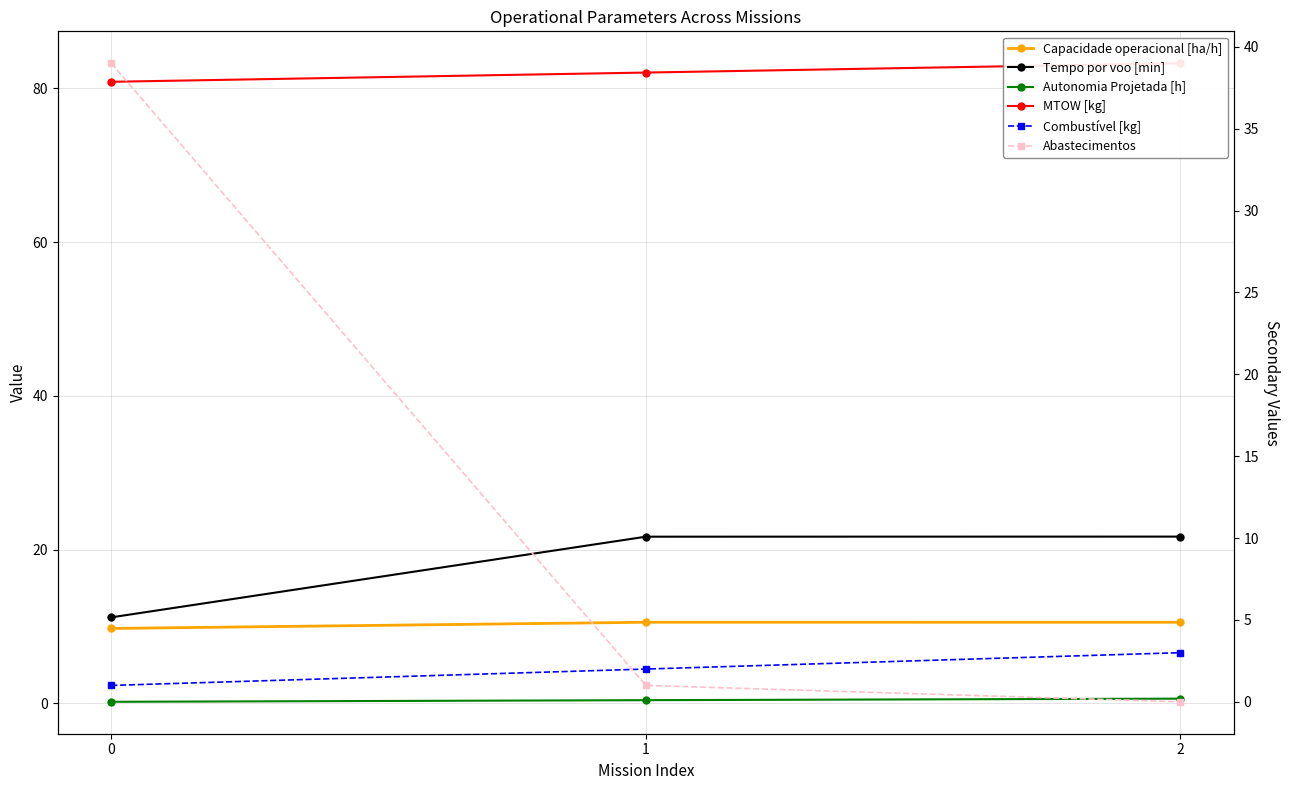

What is the highest value of the Tempo por voo [min] series?

21.7